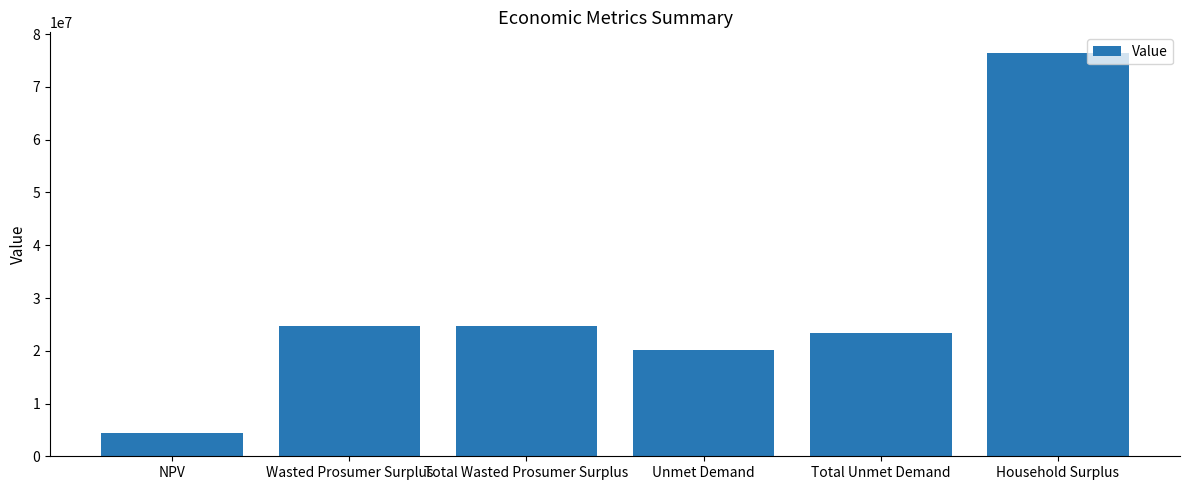

The value at Total Wasted Prosumer Surplus is 24723066.3. True or false?

True